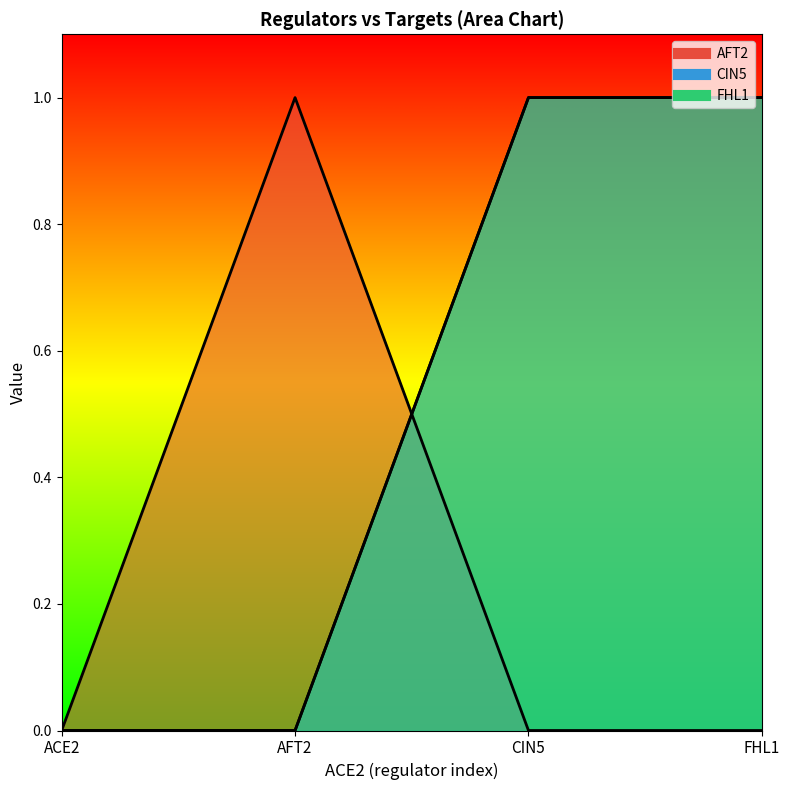

Which series has the widest spread of values?

AFT2